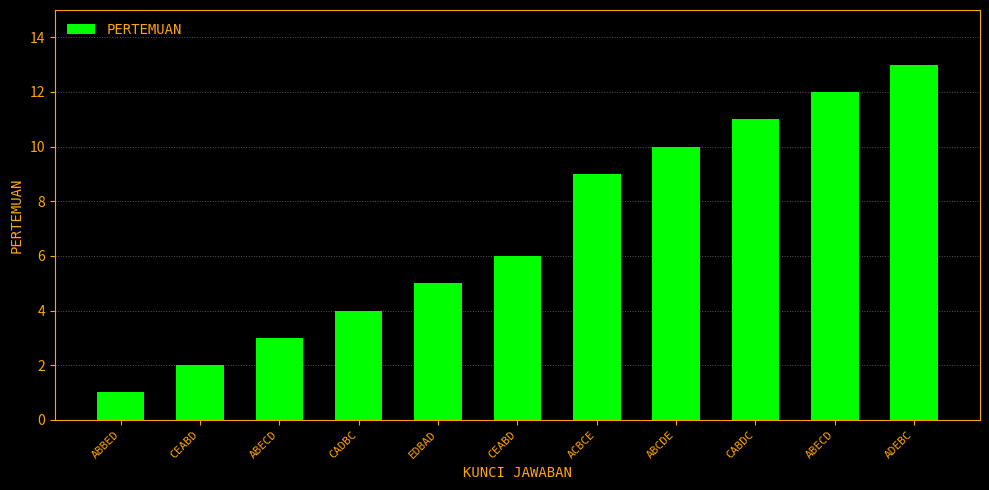

How many data points does each series have?

11